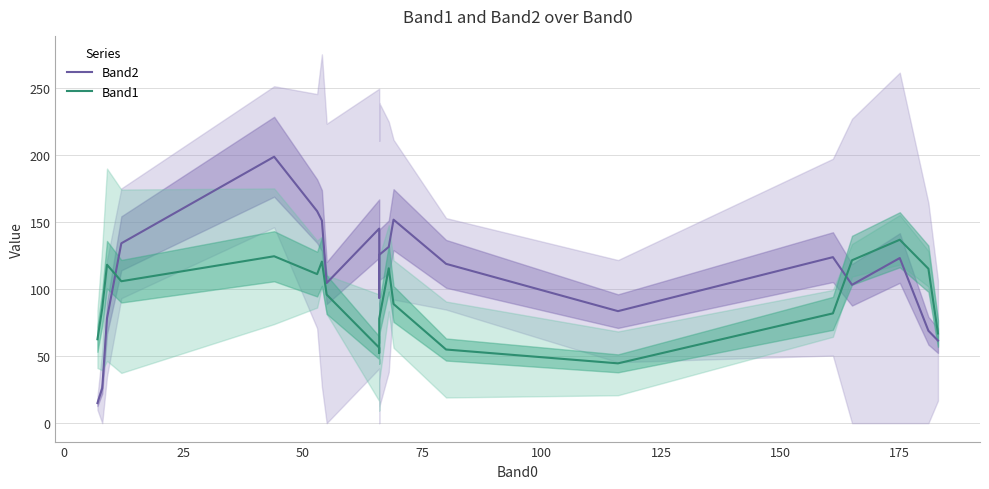

What is the maximum value for Band2?

199.0